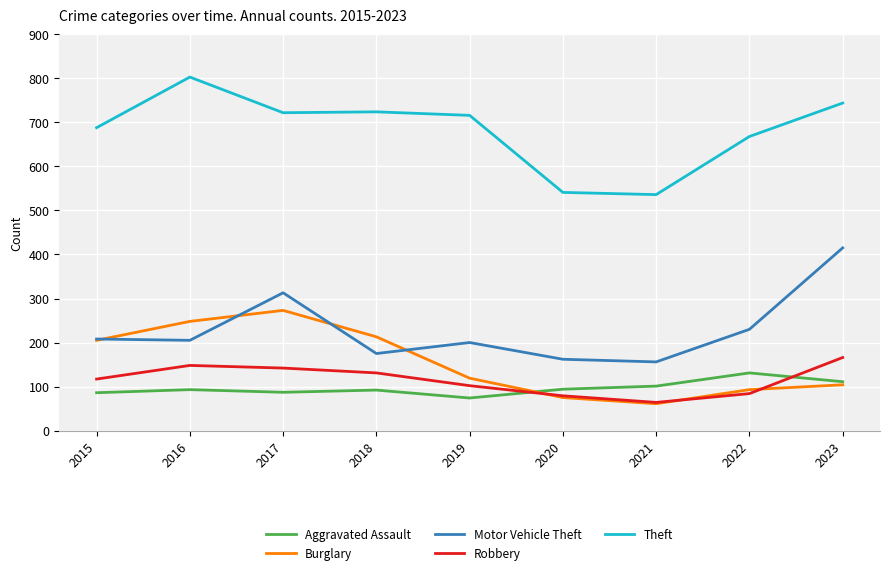

Which series ends up on top after the final intersection of Robbery and Aggravated Assault?

Robbery